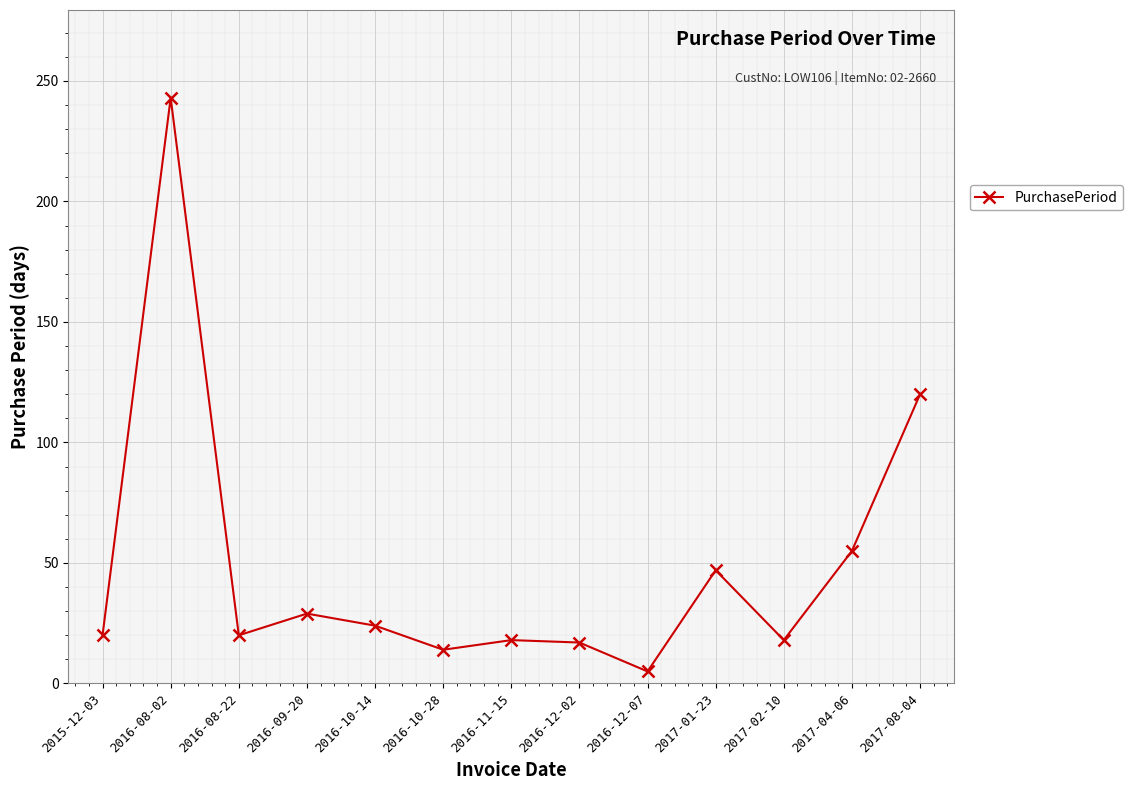

What is the label of the 5th point from the right?

2016-12-07